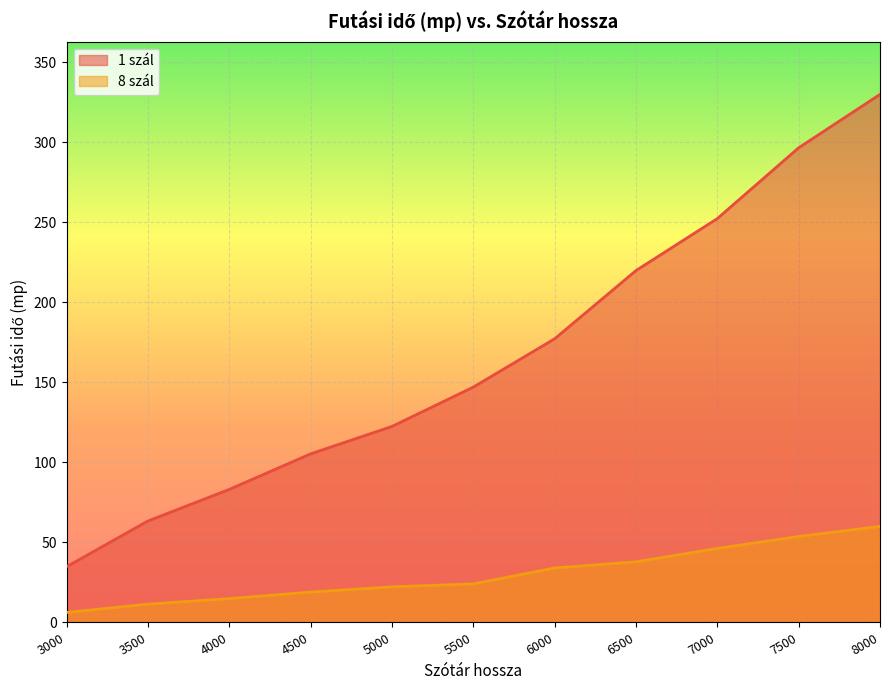

The value of 1 szál at 8000 is 195.3. True or false?

False